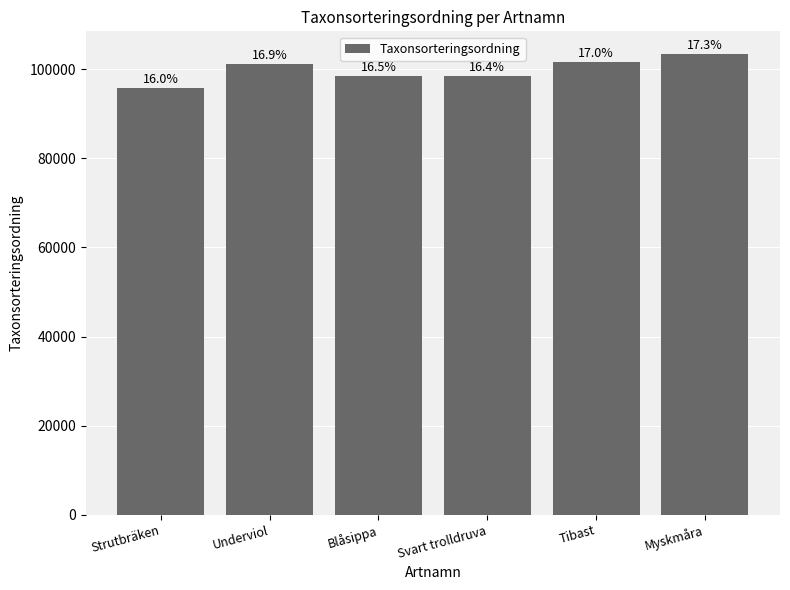

Does the chart contain any negative values?

No